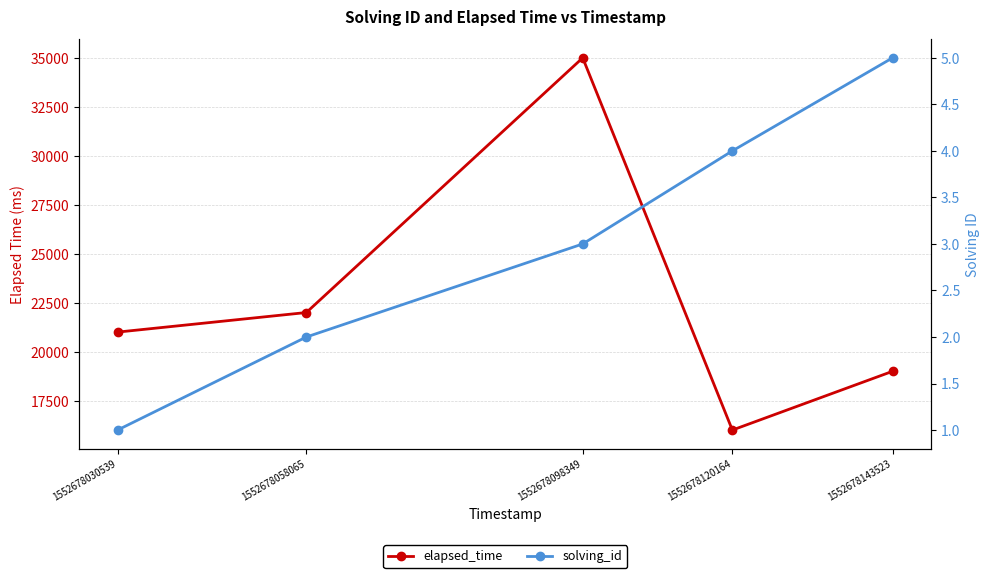

How many data points in solving_id are above 3?

2